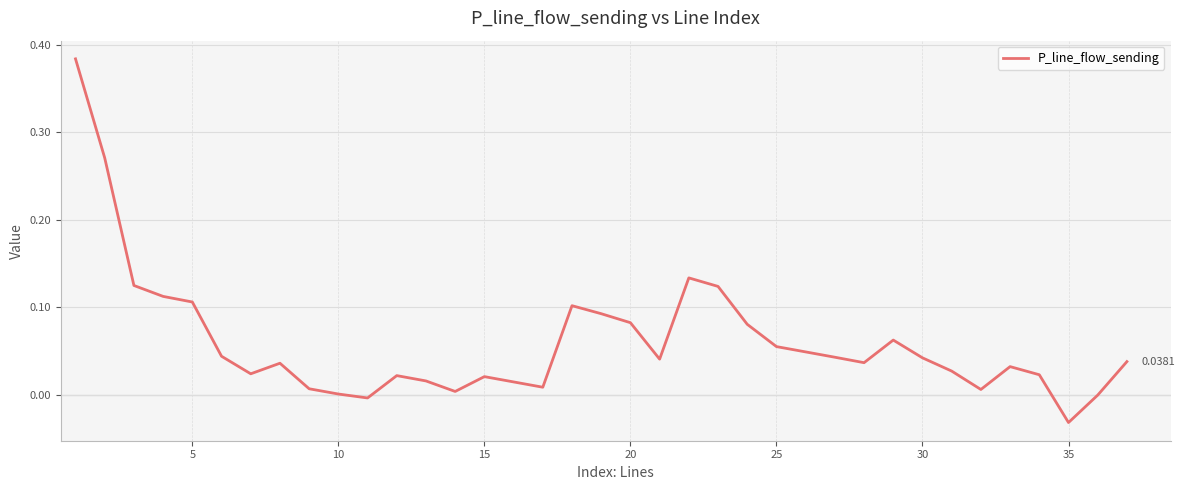

How many lines are shown in the chart?

1